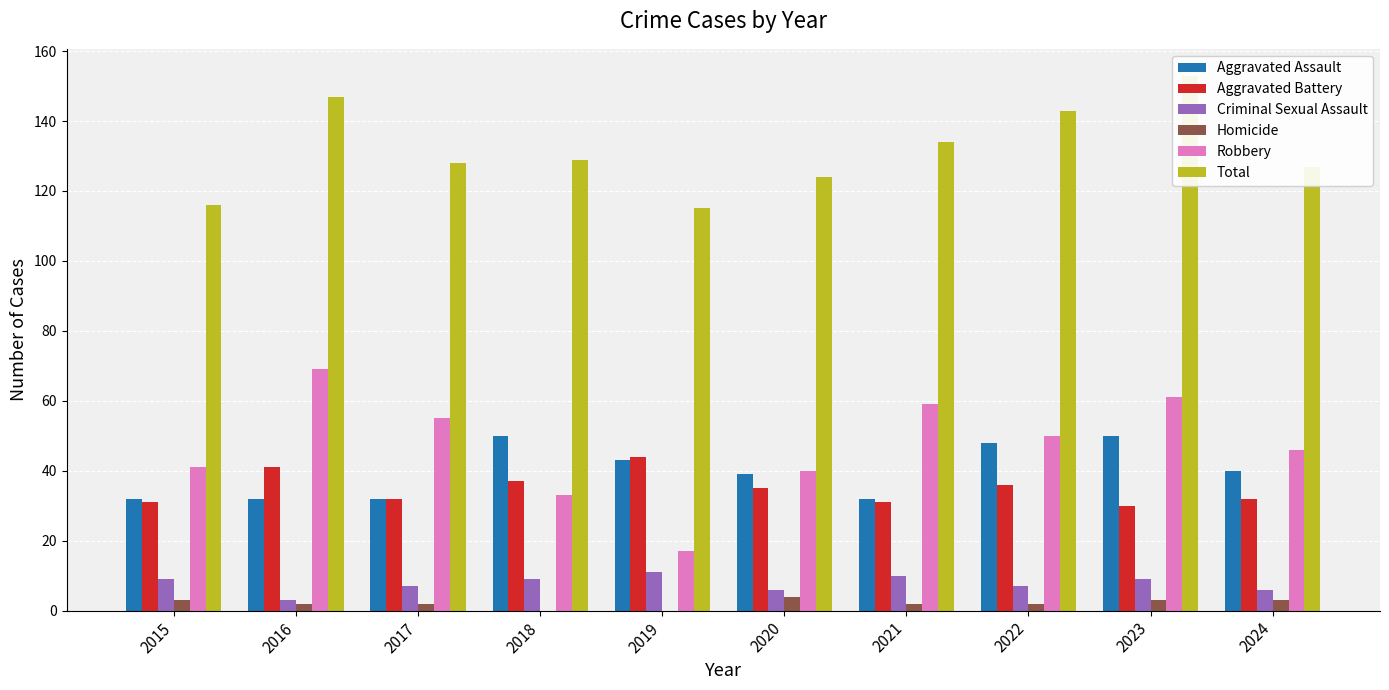

How many positive values does the Homicide series have?

8